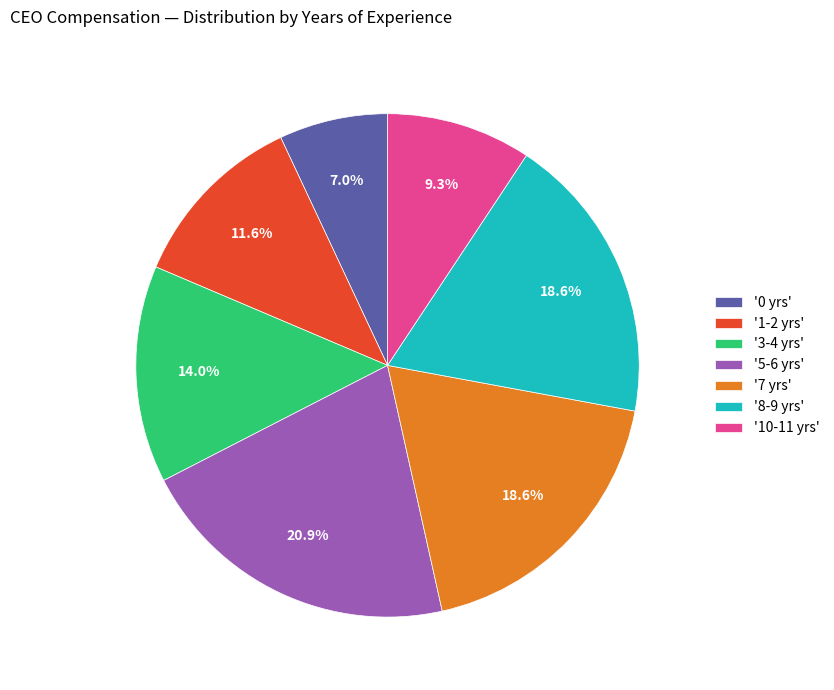

Is there any slice that represents more than half of the pie?

No